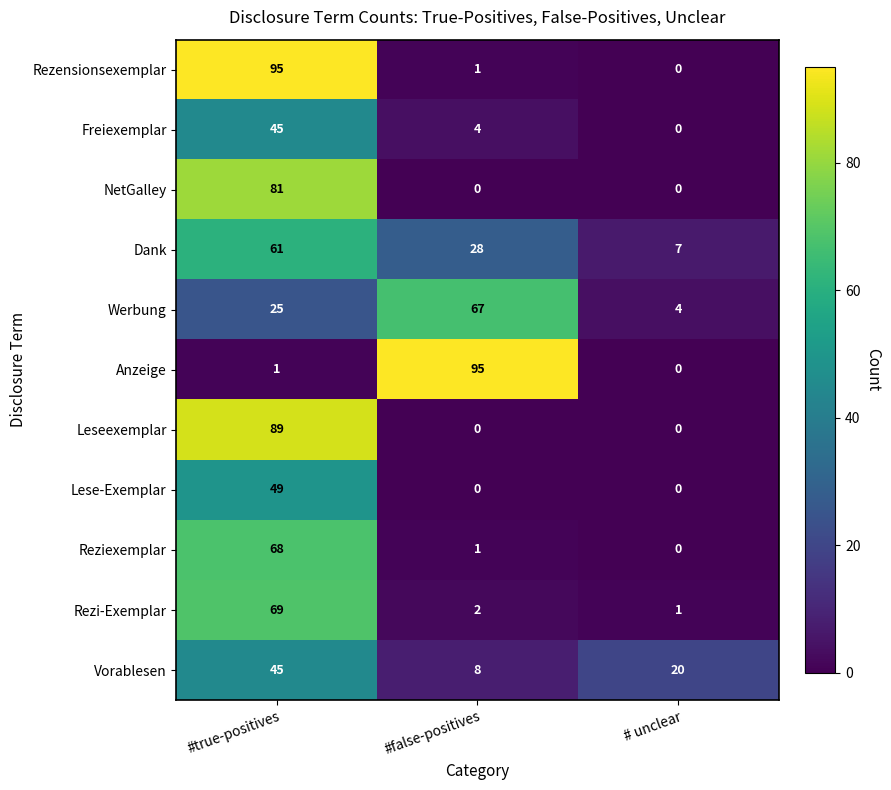

At which category is the sum across all series the highest?

#true-positives